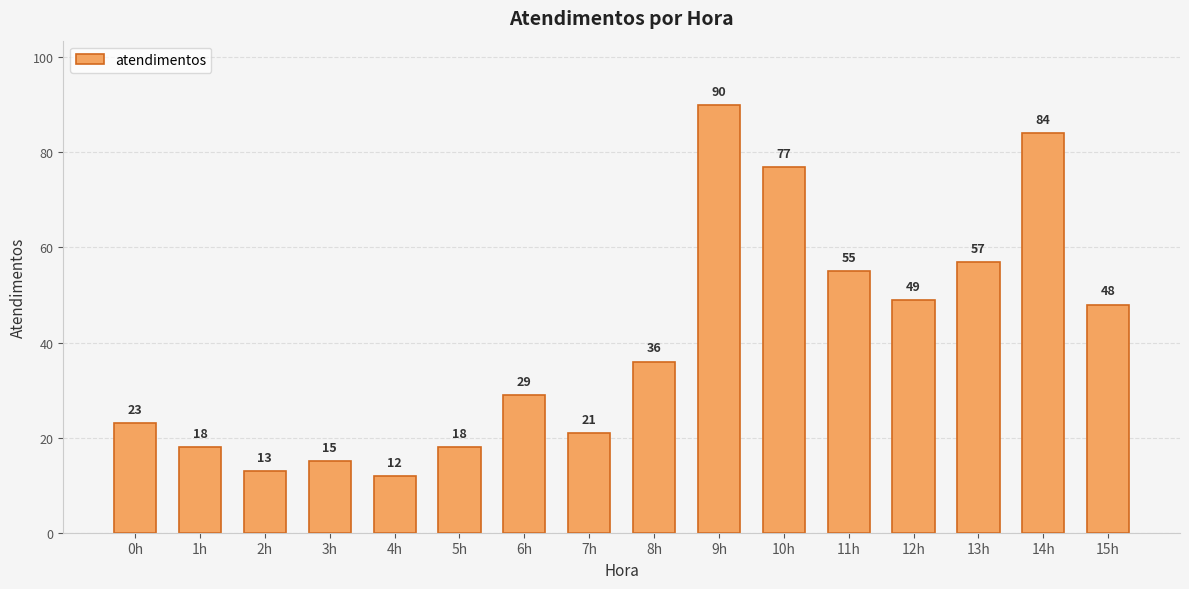

True or false: the data shows 31 at 11h.

False